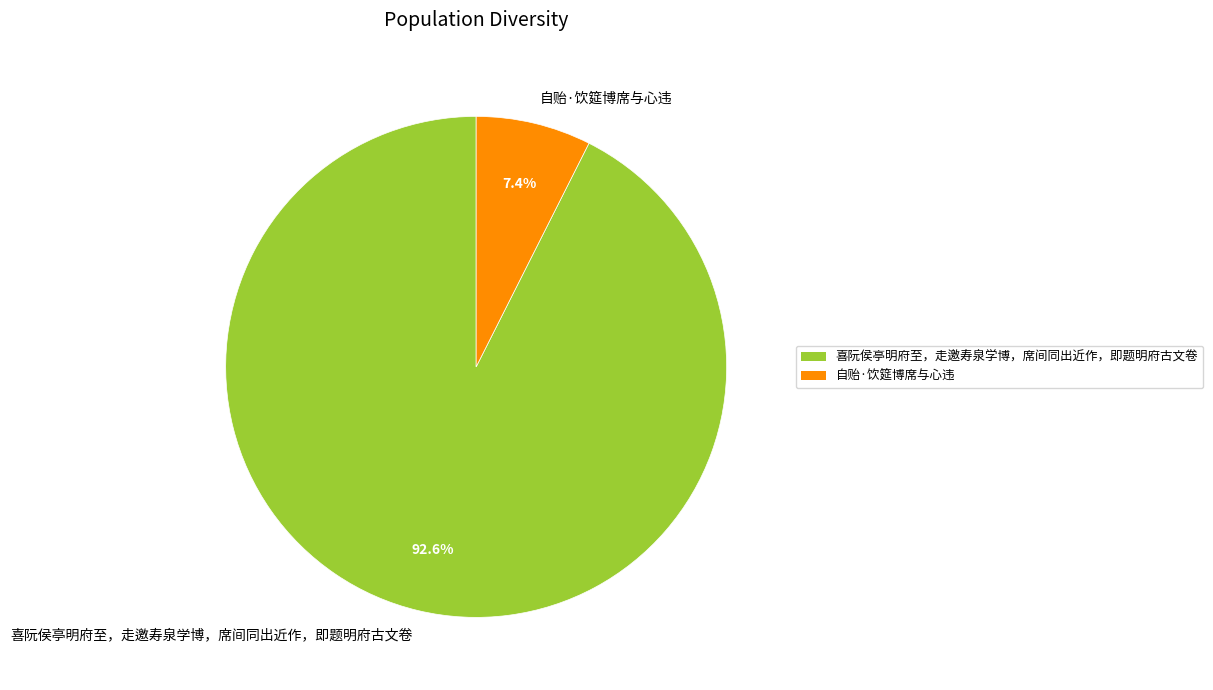

Is there any slice that represents more than half of the pie?

Yes